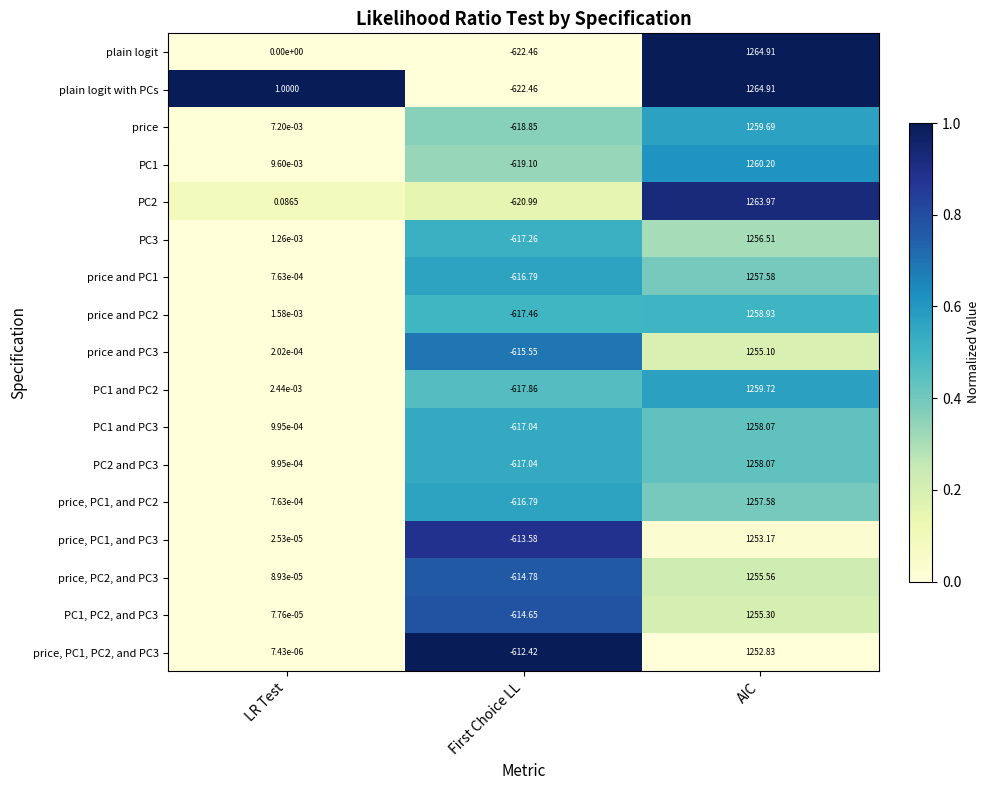

Which category has the lowest value in the PC3 series?

First Choice LL